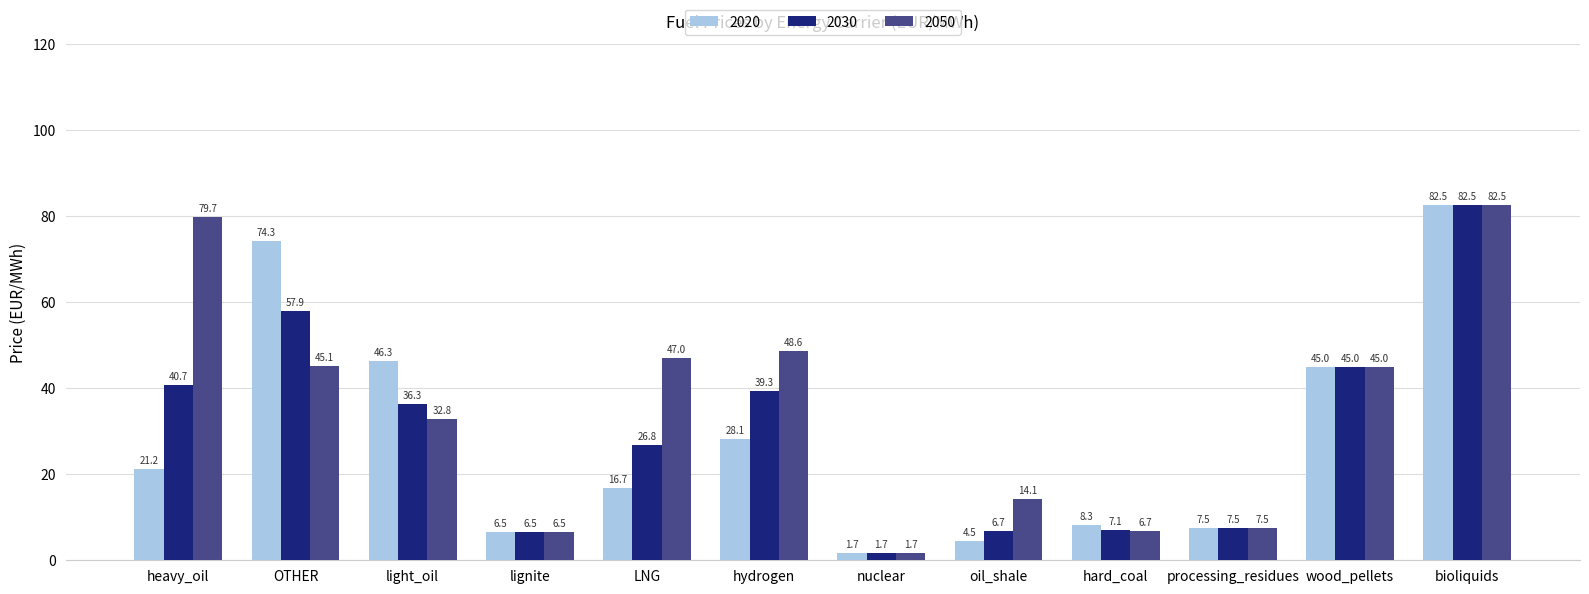

List the labels in order of 2030 value, largest first.

bioliquids, OTHER, wood_pellets, heavy_oil, hydrogen, light_oil, LNG, processing_residues, hard_coal, oil_shale, lignite, nuclear